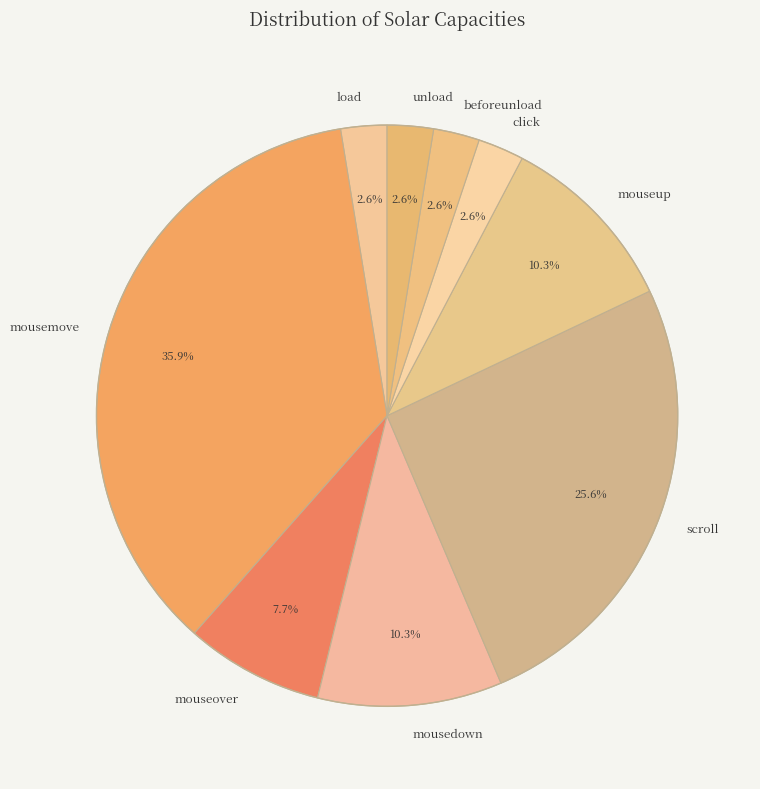

Count the number of slices in the pie.

9